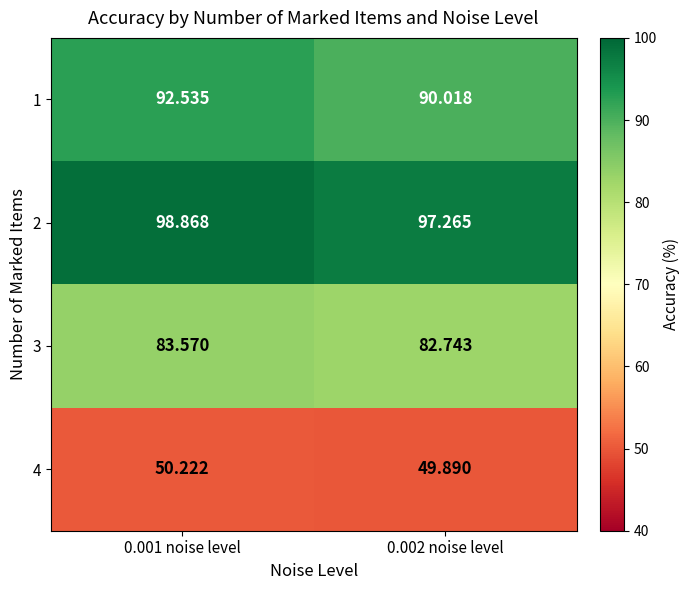

Is the value of 4 at 0.001 noise level greater than the value of 2 at 0.002 noise level?

No